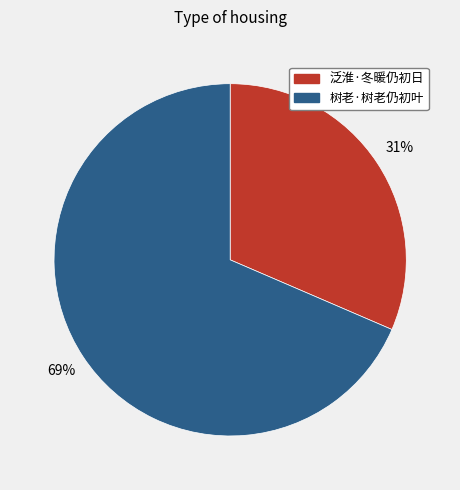

Between 树老·树老仍初叶 and 泛淮·冬暖仍初日, which is larger?

树老·树老仍初叶